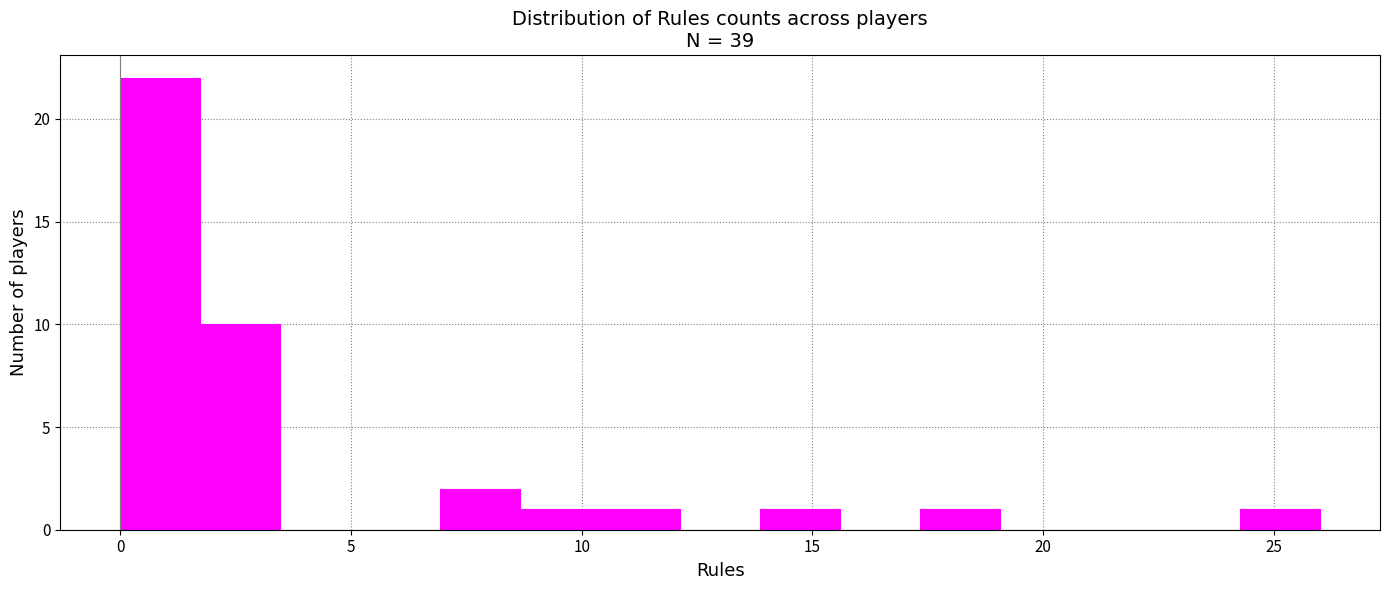

Read against the x-axis, roughly where is the centre of the tallest bar?

1.0